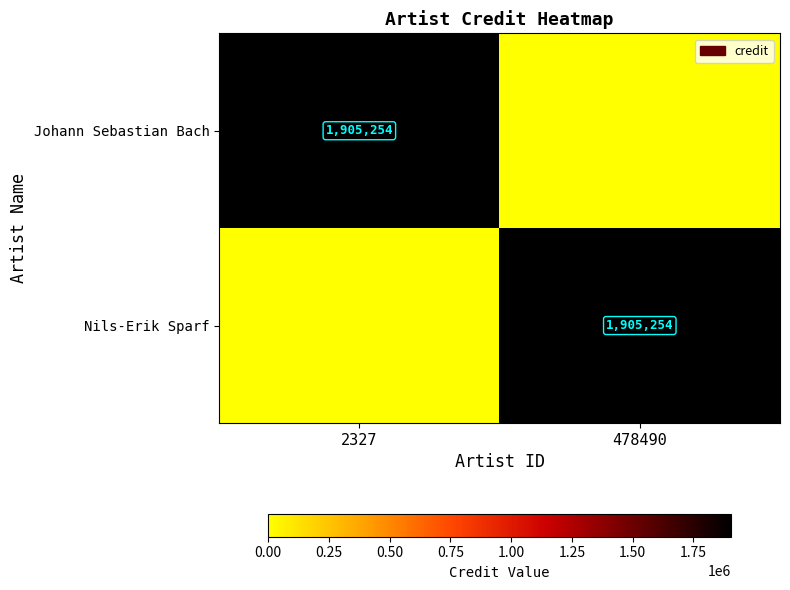

What is the difference between the highest and lowest values at 478490?

1905254